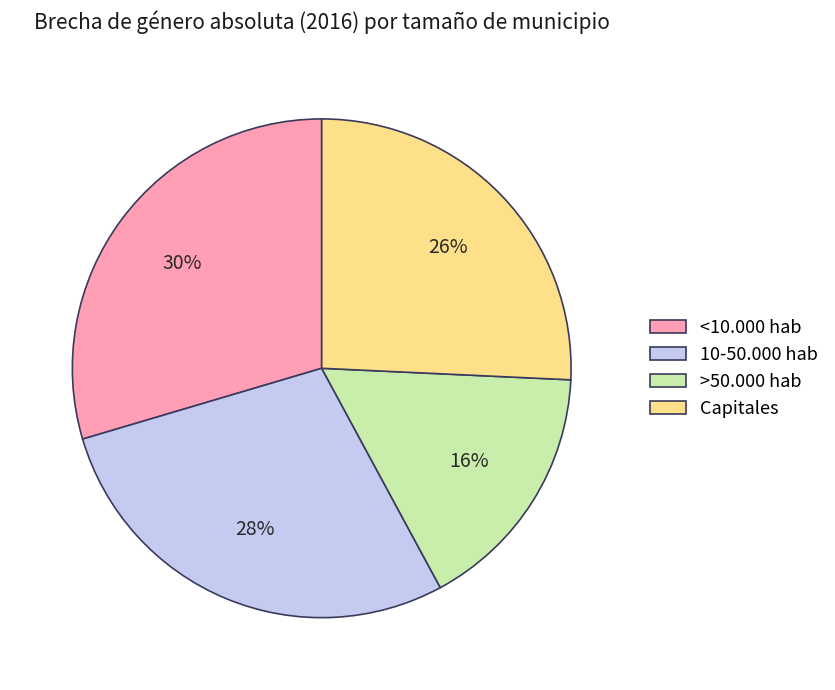

To the nearest percent, what is the combined percentage of >50.000 hab and Capitales?

42%